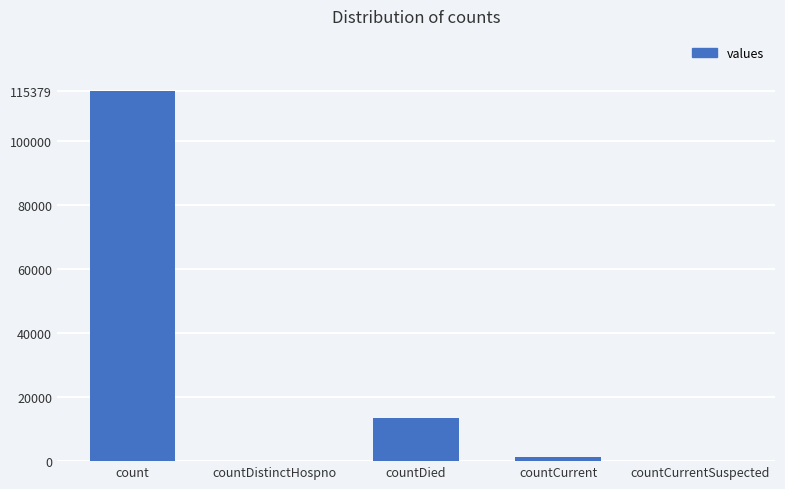

Between count and countCurrentSuspected, which is larger?

count